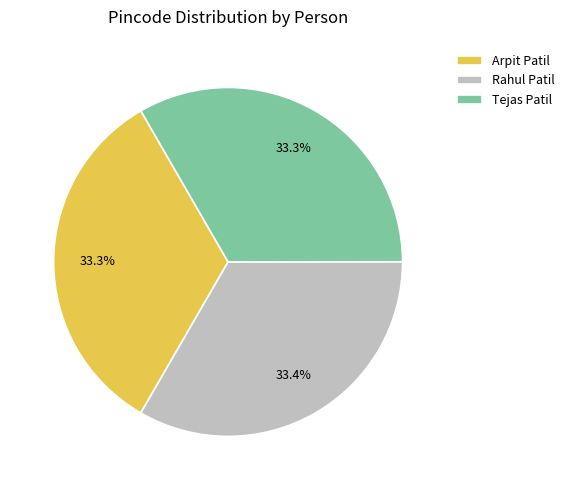

True or false: Rahul Patil accounts for 45% of the total.

False